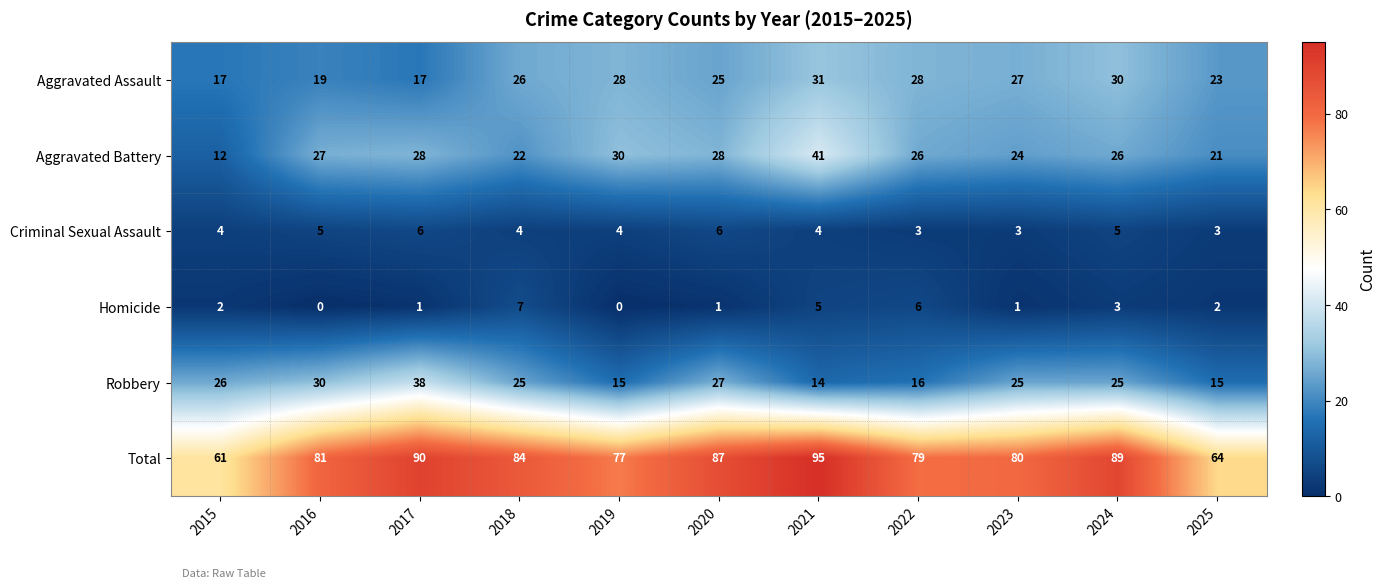

Rank the series by their maximum value, from highest to lowest.

Total, Aggravated Battery, Robbery, Aggravated Assault, Homicide, Criminal Sexual Assault